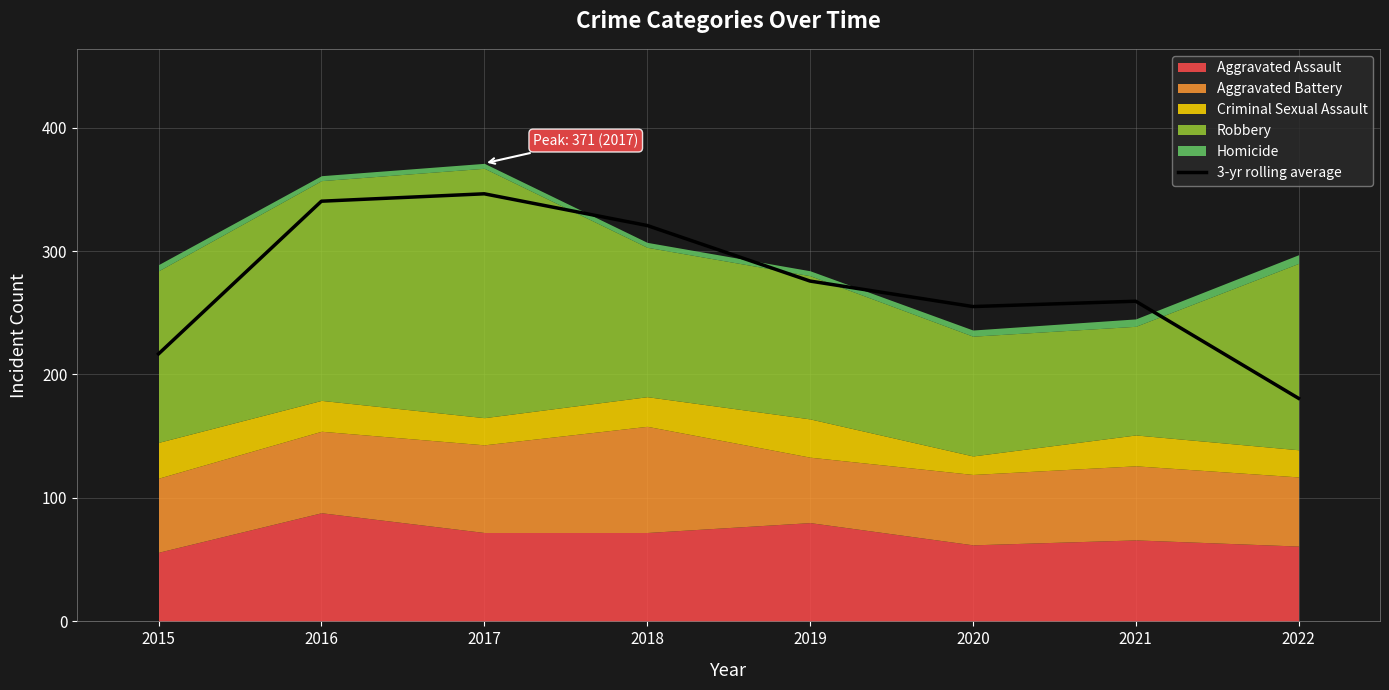

What is the sum of all values?

2194.7